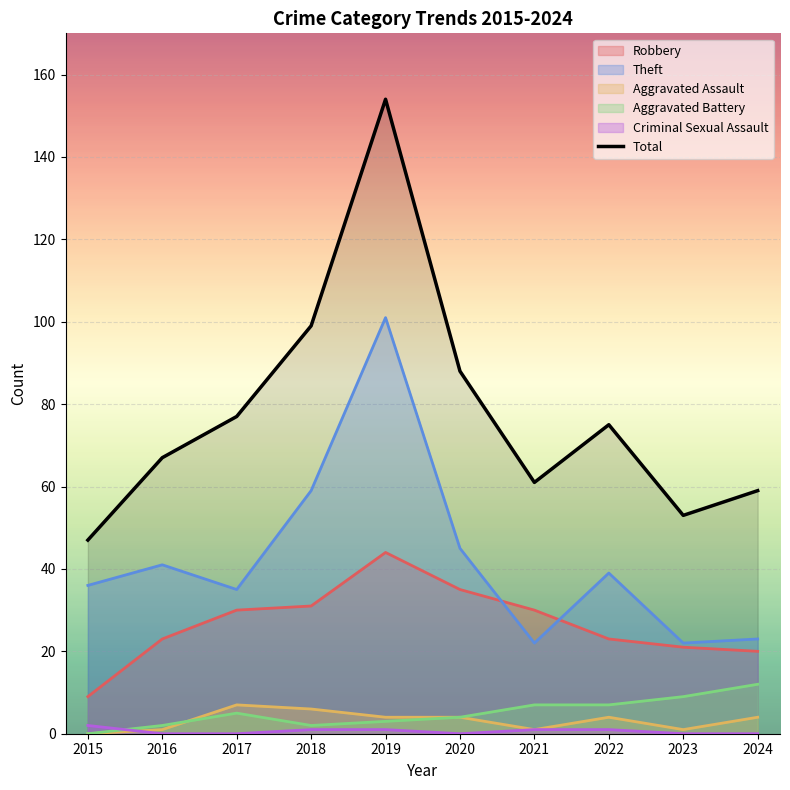

List the labels in order of value, largest first.

2019, 2018, 2020, 2017, 2022, 2016, 2021, 2024, 2023, 2015